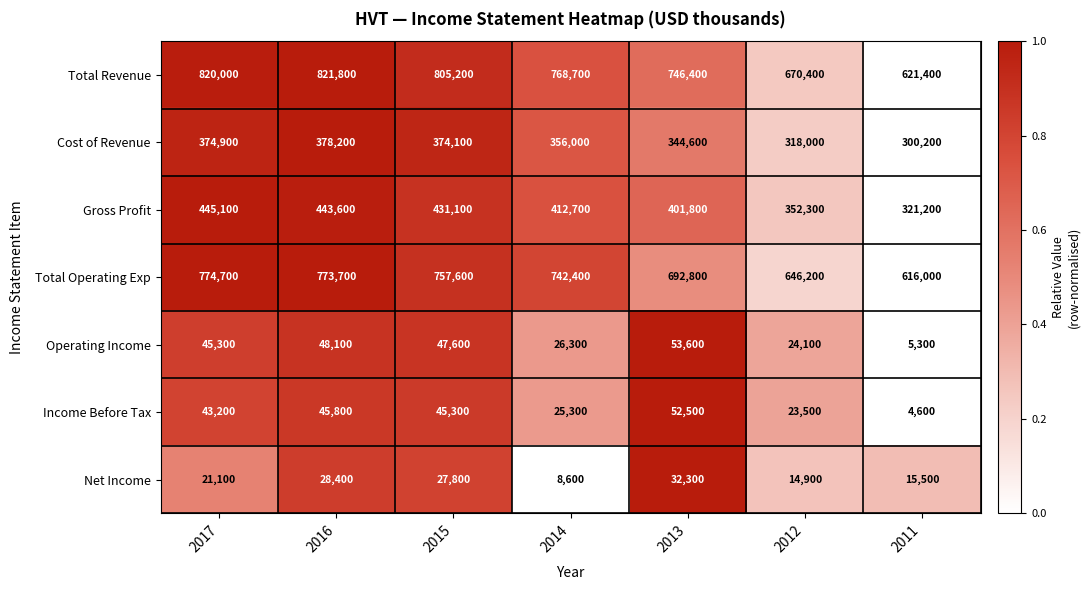

Which series has the widest spread of values?

Total Revenue